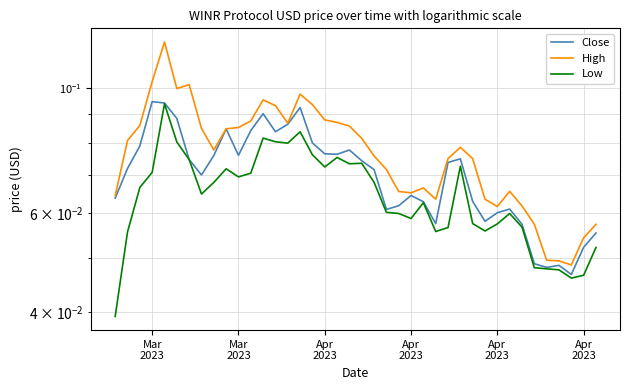

Is this an area chart (filled region under the line)?

No